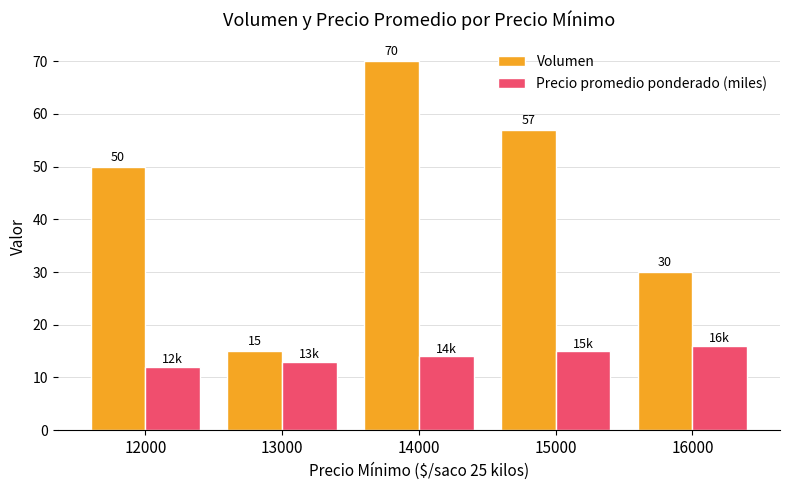

How many data points in Volumen are less than 50?

2